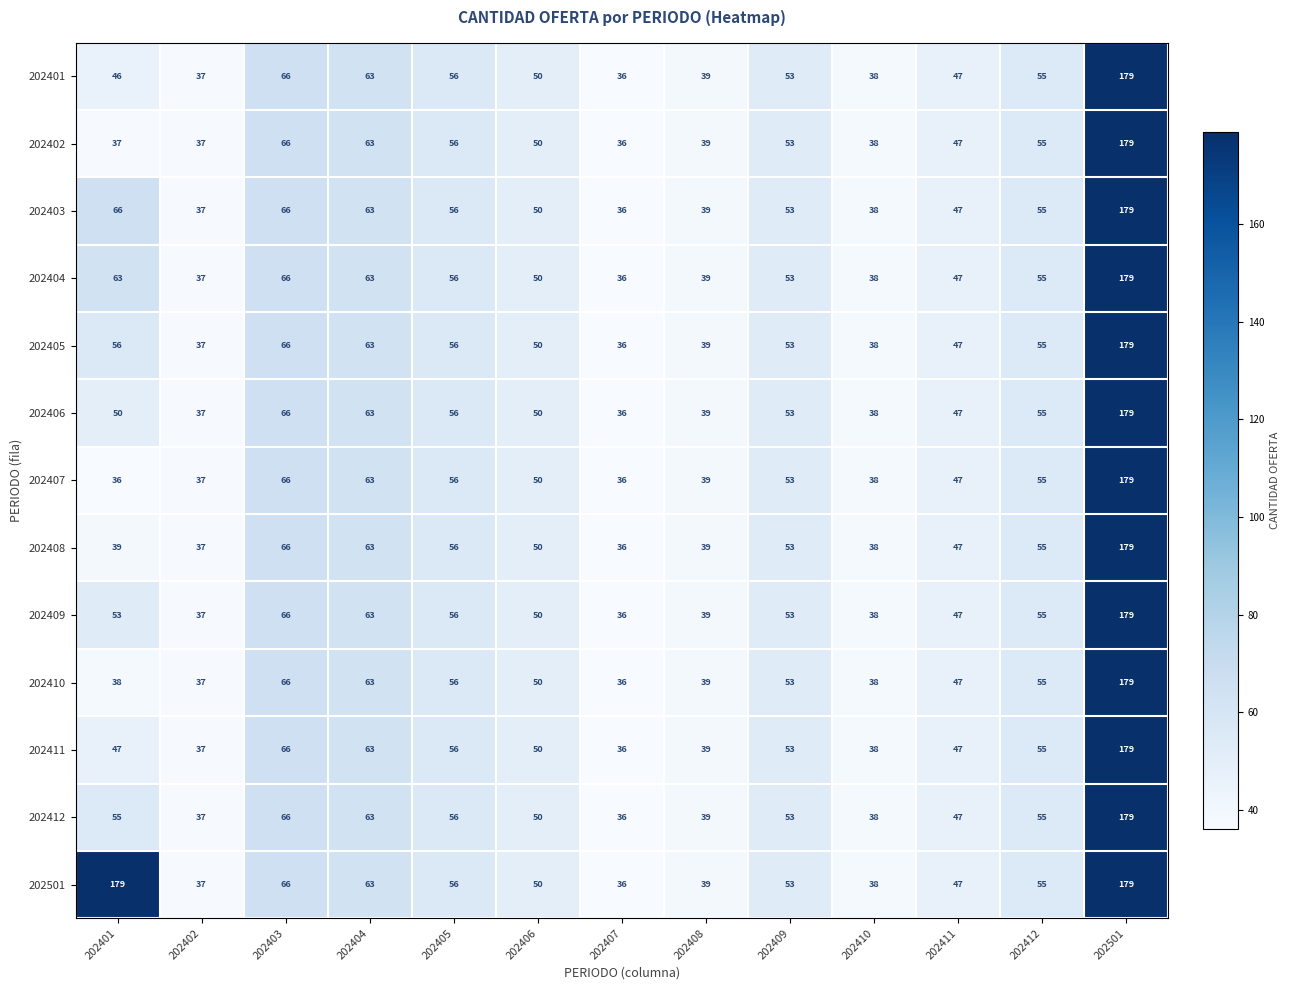

At how many categories does at least one series exceed 105?

2